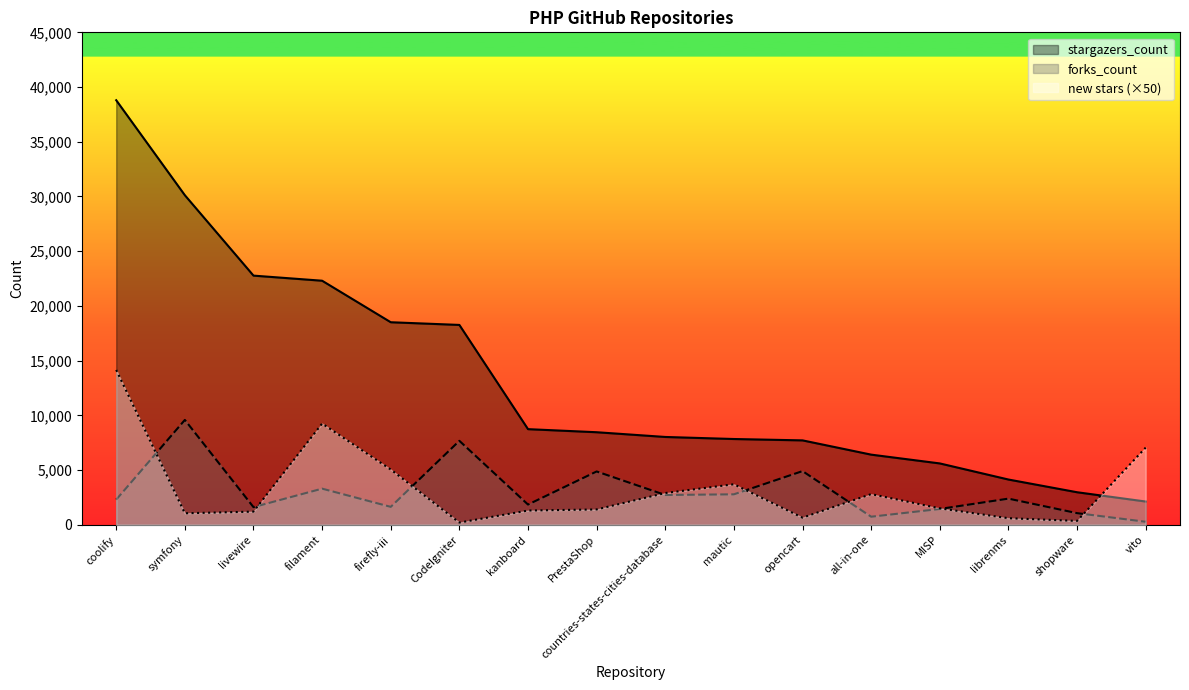

List the labels in order of new stars value, largest first.

coolify, filament, vito, firefly-iii, mautic, countries-states-cities-database, all-in-one, MISP, PrestaShop, kanboard, livewire, symfony, opencart, librenms, shopware, CodeIgniter